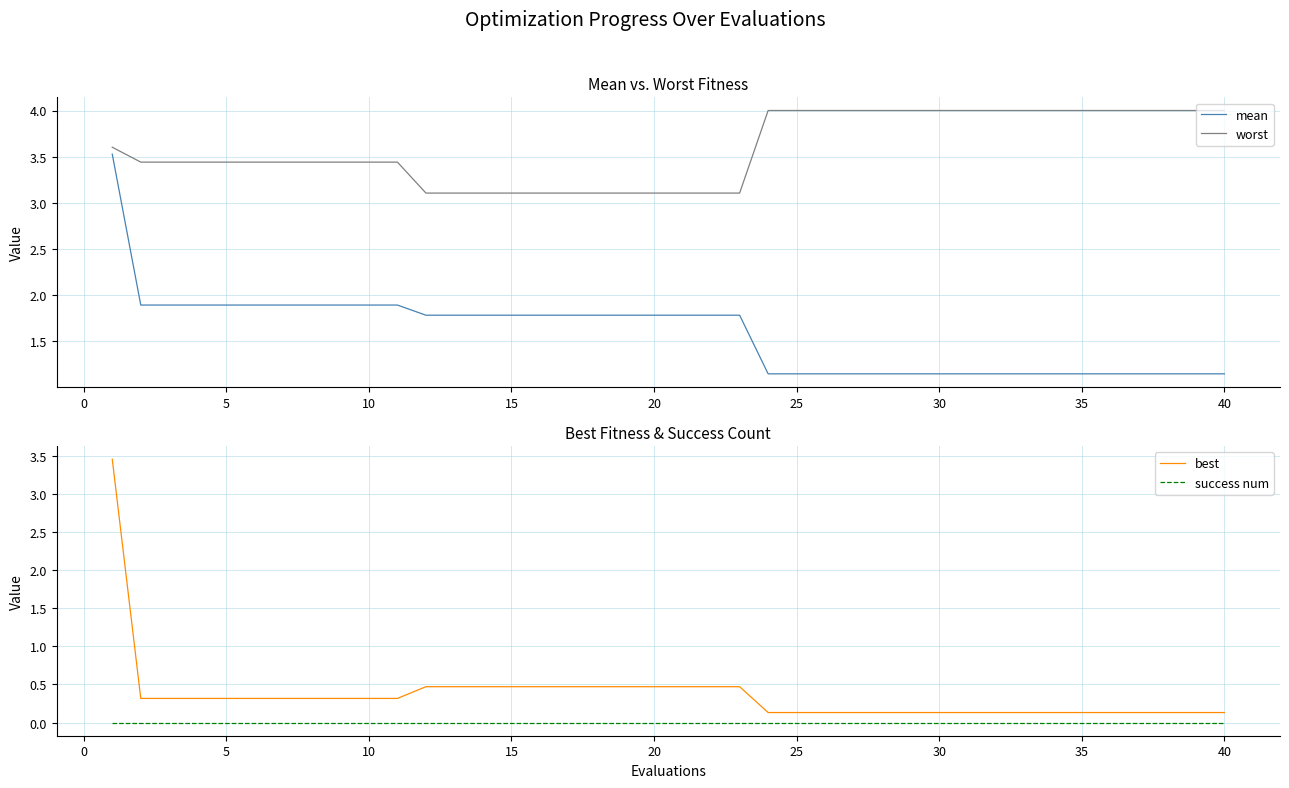

How many lines are shown in the chart?

4